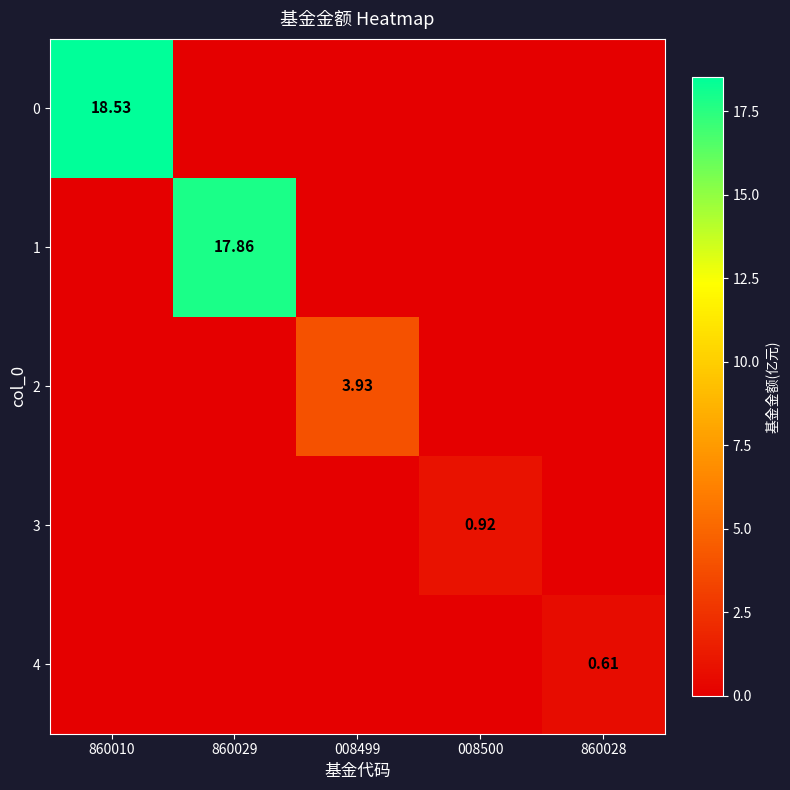

At which label does 1 reach its peak?

860029